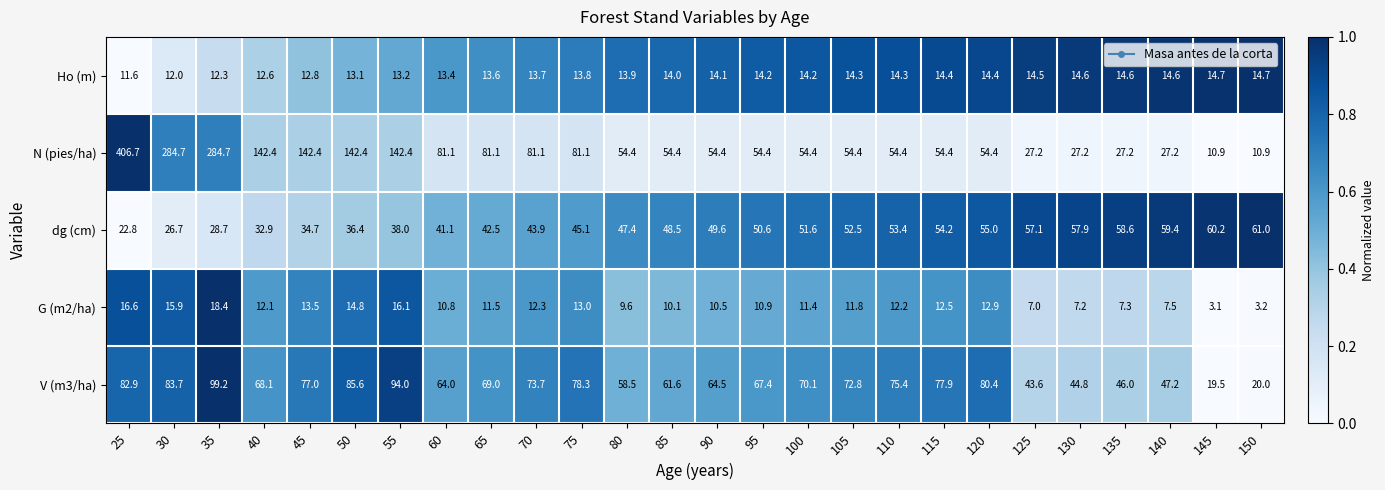

Rank the series at 70 from lowest to highest value.

G (m2/ha), Ho (m), dg (cm), V (m3/ha), N (pies/ha)